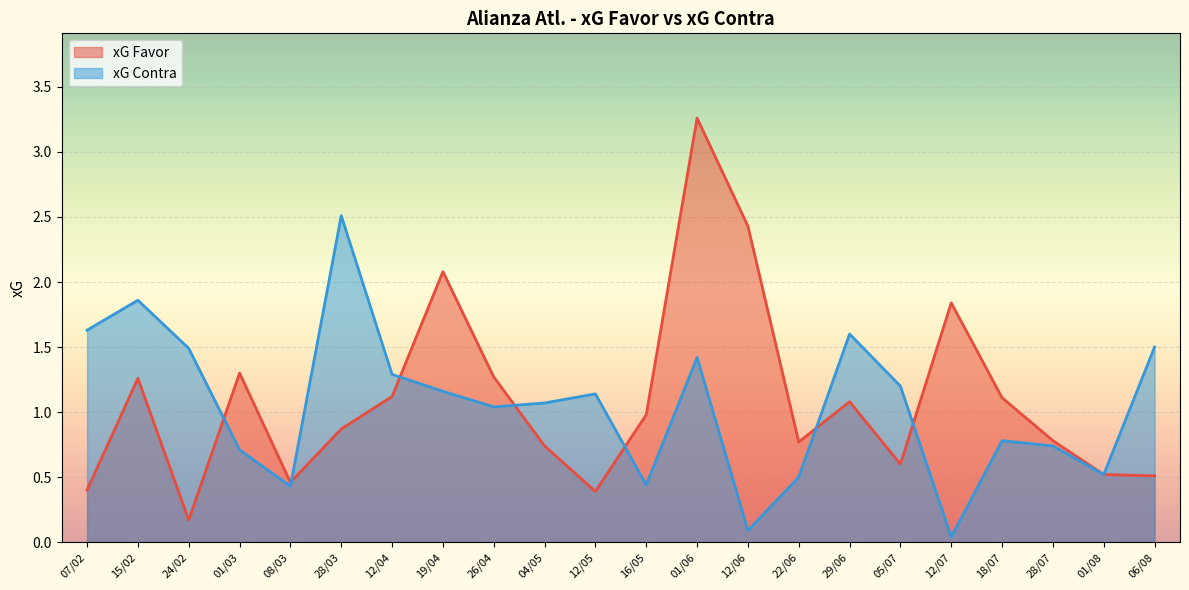

What are all the series names shown in the legend?

xG Favor, xG Contra